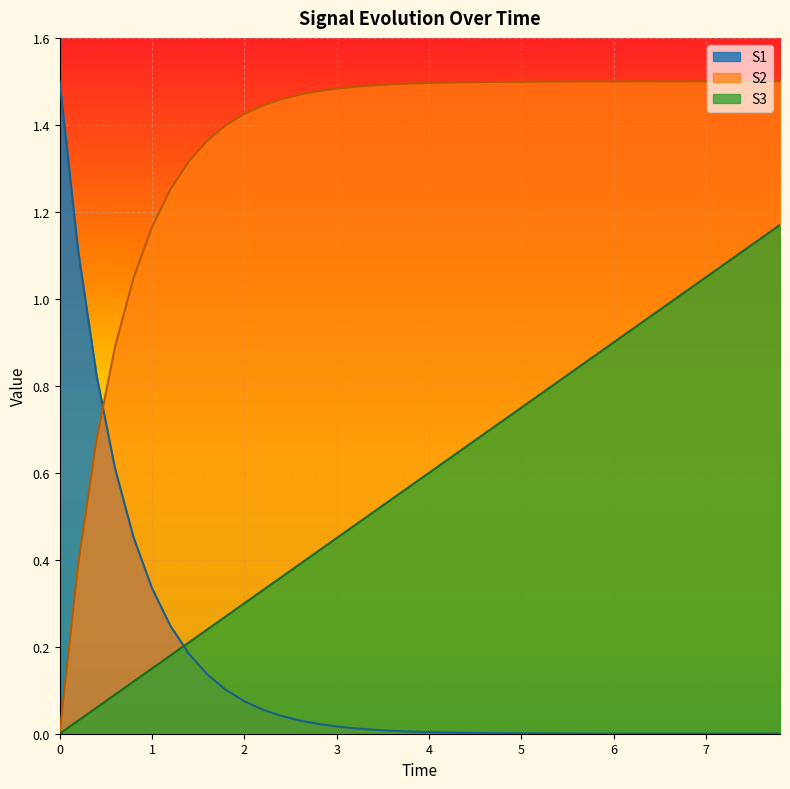

The value of S1 at 5 is 0.4. True or false?

False